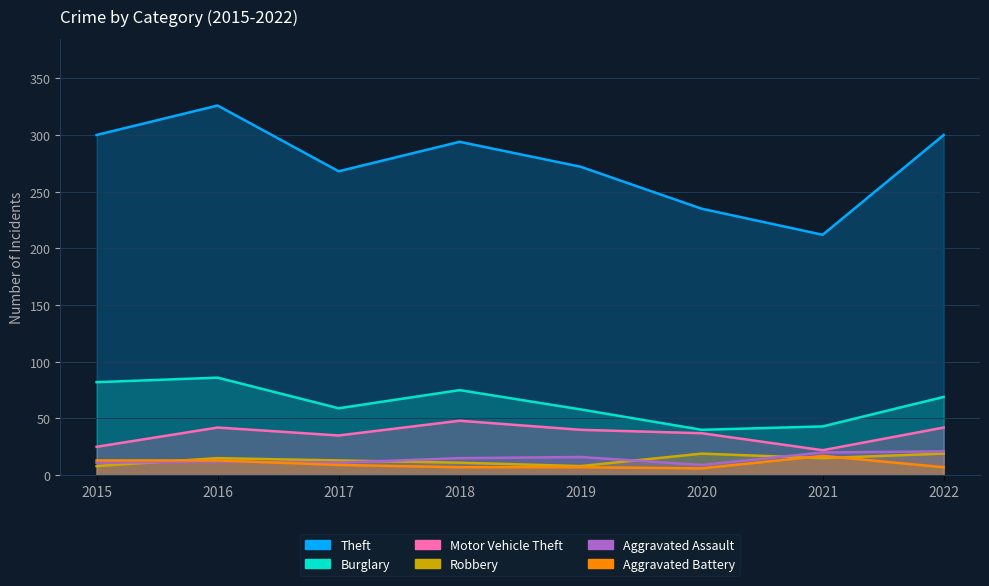

Where do Robbery and Aggravated Battery first cross each other?

2015 and 2016